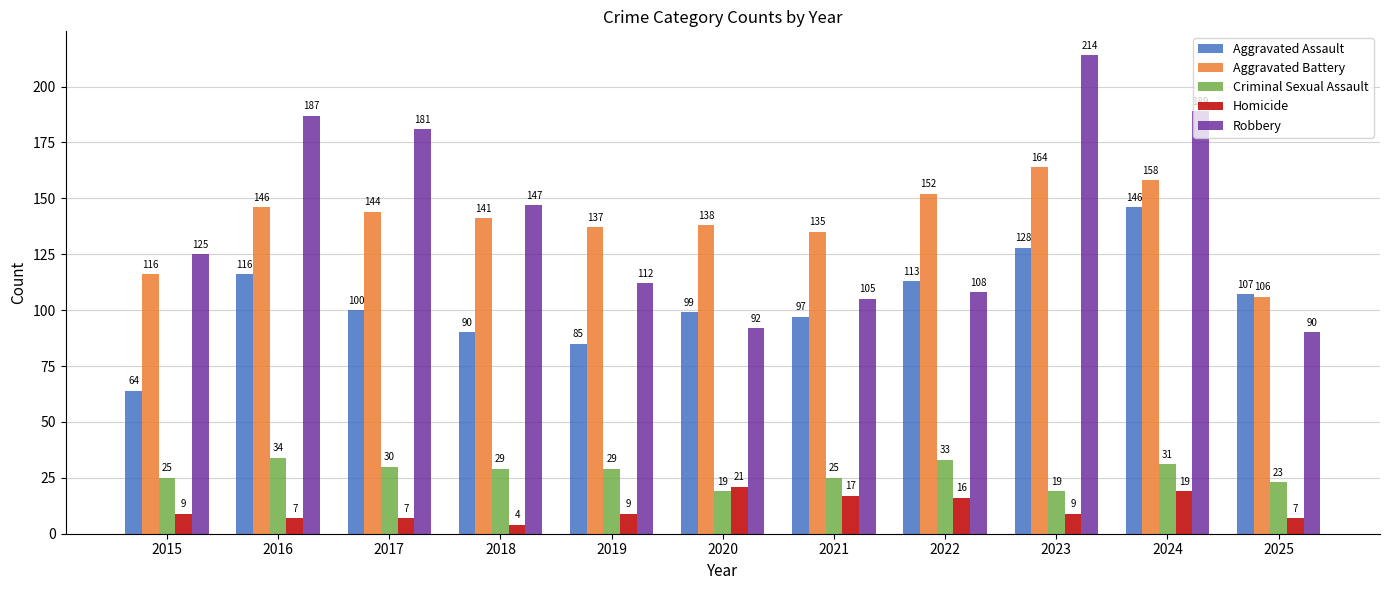

True or false: Aggravated Battery has a value of 31 at 2020.

False